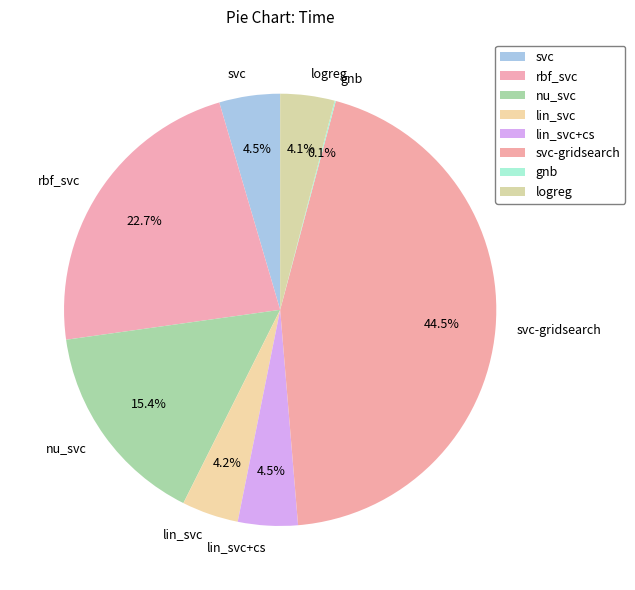

Is lin_svc+cs the majority of the pie?

No